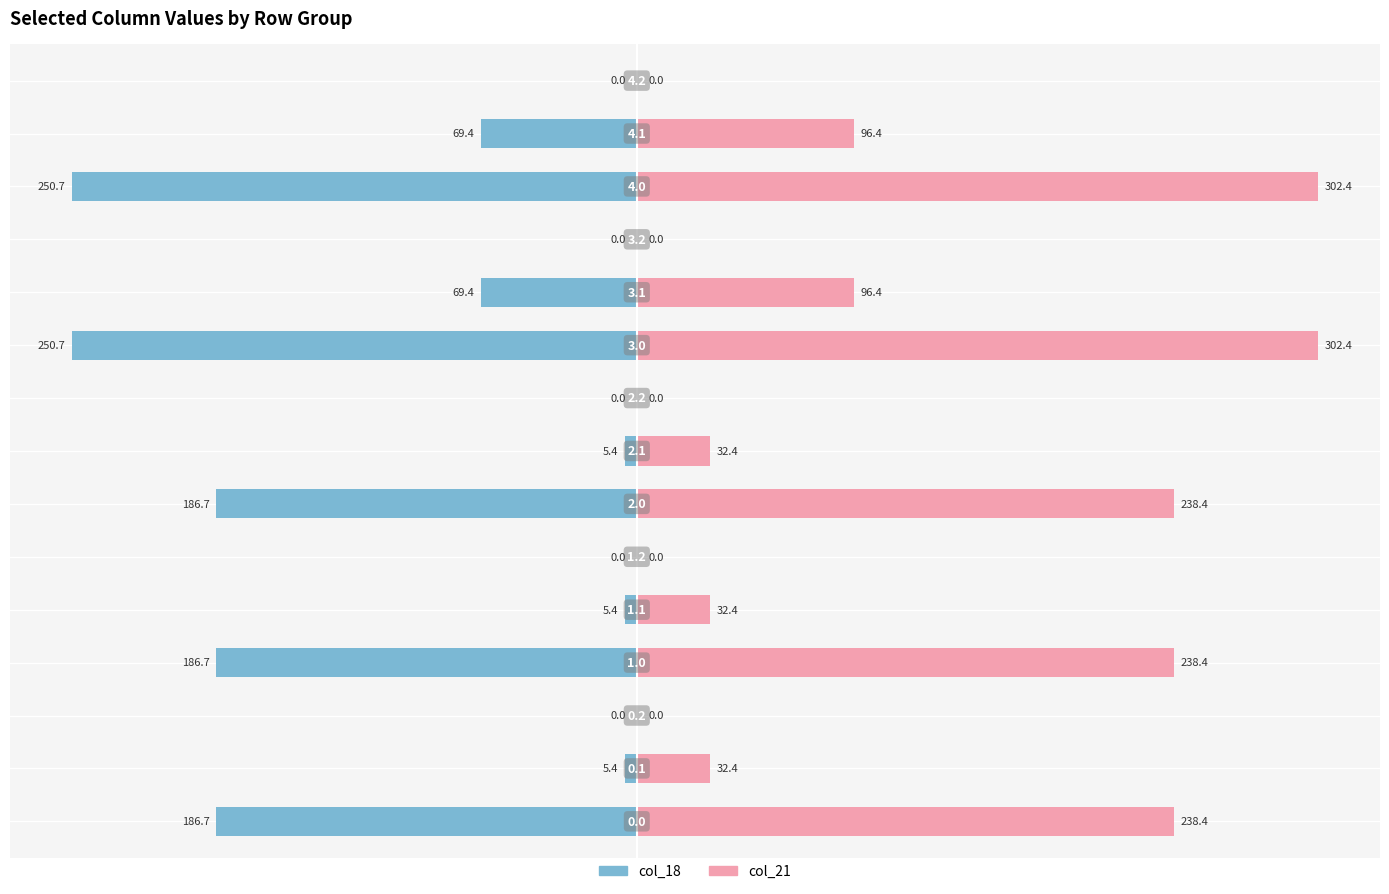

What is the value of the col_18 bar at the 1st from the left?

-186.7